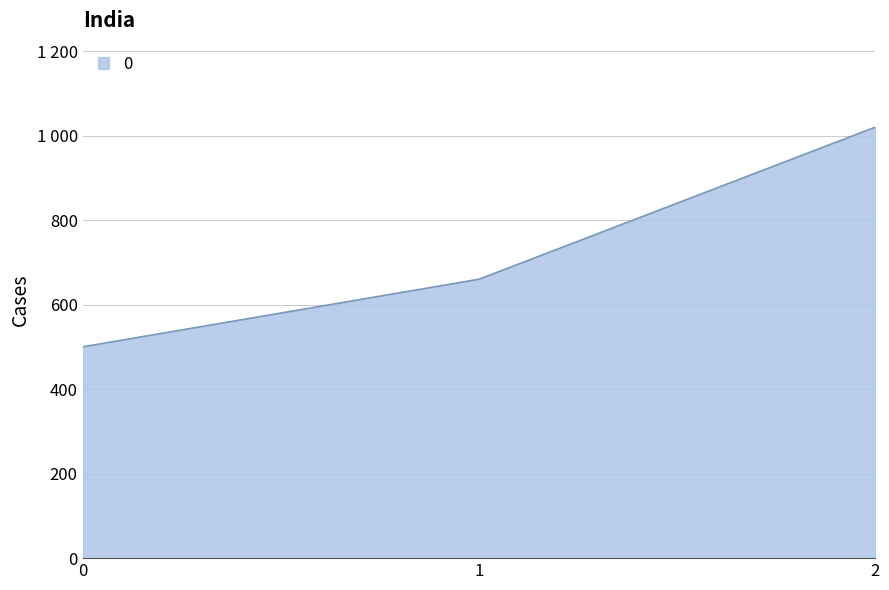

List the labels in order of value, smallest first.

0, 1, 2